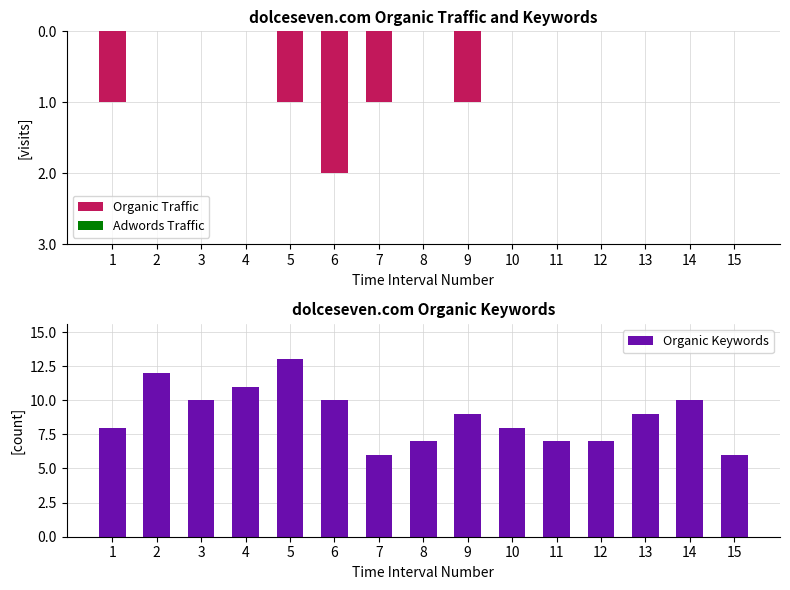

What is the value of the Organic Traffic bar at the 1st from the left?

-1